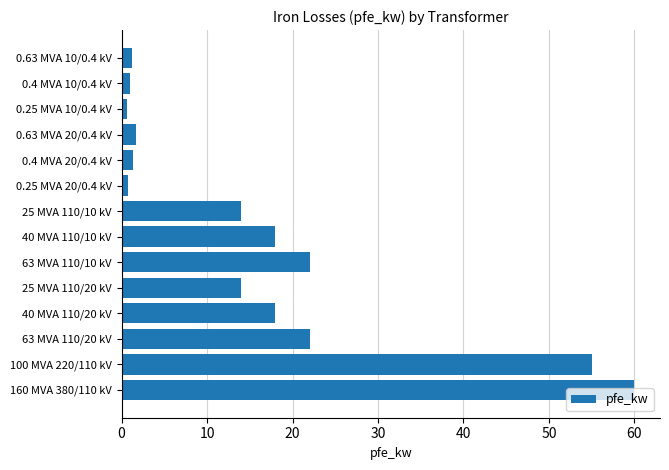

Approximately how many times larger is the value at 40 MVA 110/20 kV compared to 25 MVA 110/10 kV?

1.3